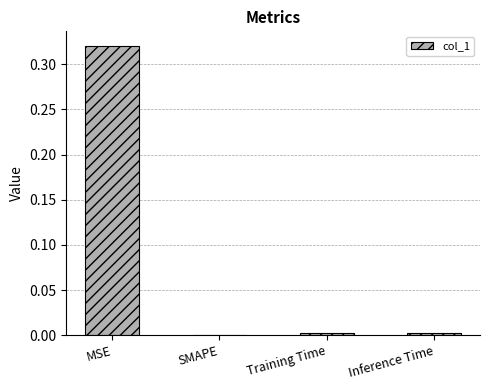

Which category has the highest value across all series?

MSE